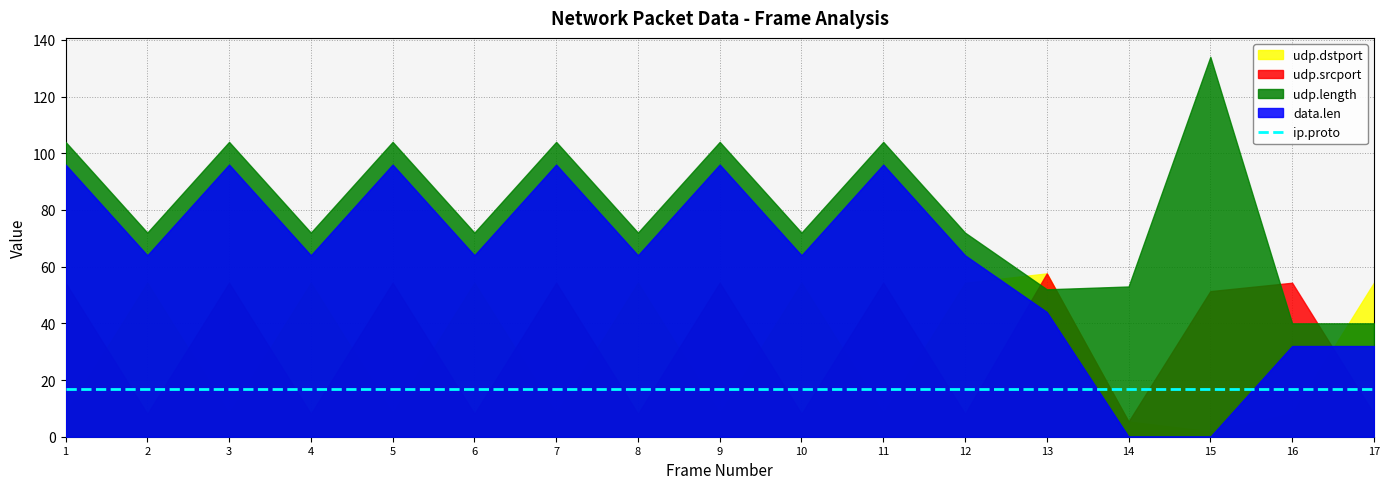

At which label is udp.srcport closest to 31487?

15